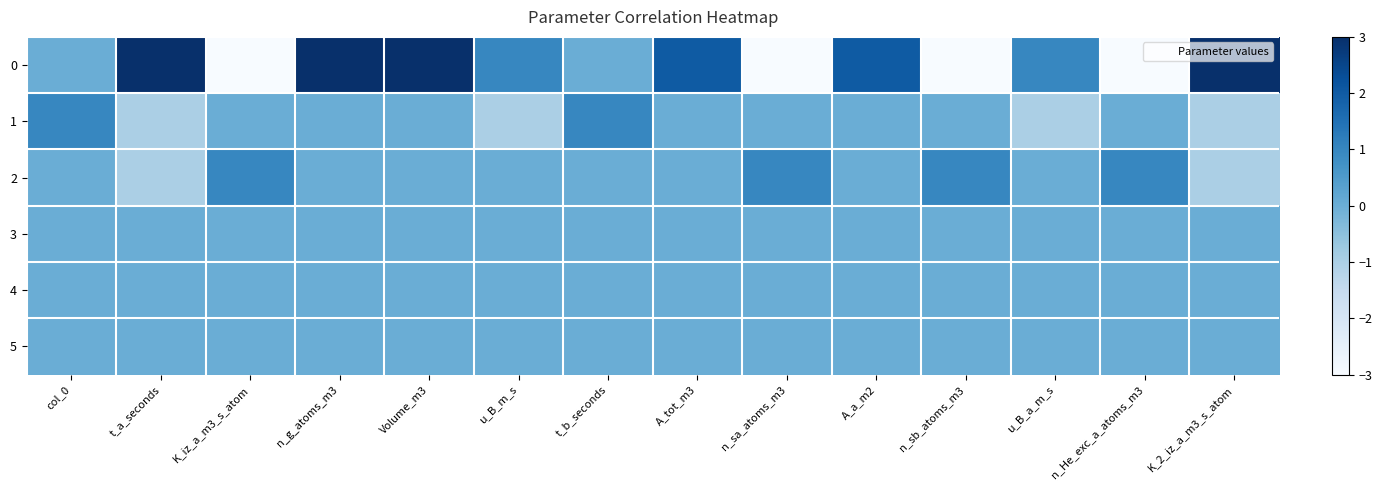

Reading left to right, list all the values displayed in this chart.

0: col_0=0	t_a_seconds=3	K_iz_a_m3_s_atom=-3	n_g_atoms_m3=3	Volume_m3=3	u_B_m_s=1	t_b_seconds=0	A_tot_m3=2	n_sa_atoms_m3=-3	A_a_m2=2	n_sb_atoms_m3=-3	u_B_a_m_s=1	n_He_exc_a_atoms_m3=-3	K_2_iz_a_m3_s_atom=3
1: col_0=1	t_a_seconds=-1	K_iz_a_m3_s_atom=0	n_g_atoms_m3=0	Volume_m3=0	u_B_m_s=-1	t_b_seconds=1	A_tot_m3=0	n_sa_atoms_m3=0	A_a_m2=0	n_sb_atoms_m3=0	u_B_a_m_s=-1	n_He_exc_a_atoms_m3=0	K_2_iz_a_m3_s_atom=-1
2: col_0=0	t_a_seconds=-1	K_iz_a_m3_s_atom=1	n_g_atoms_m3=0	Volume_m3=0	u_B_m_s=0	t_b_seconds=0	A_tot_m3=0	n_sa_atoms_m3=1	A_a_m2=0	n_sb_atoms_m3=1	u_B_a_m_s=0	n_He_exc_a_atoms_m3=1	K_2_iz_a_m3_s_atom=-1
3: col_0=0	t_a_seconds=0	K_iz_a_m3_s_atom=0	n_g_atoms_m3=0	Volume_m3=0	u_B_m_s=0	t_b_seconds=0	A_tot_m3=0	n_sa_atoms_m3=0	A_a_m2=0	n_sb_atoms_m3=0	u_B_a_m_s=0	n_He_exc_a_atoms_m3=0	K_2_iz_a_m3_s_atom=0
4: col_0=0	t_a_seconds=0	K_iz_a_m3_s_atom=0	n_g_atoms_m3=0	Volume_m3=0	u_B_m_s=0	t_b_seconds=0	A_tot_m3=0	n_sa_atoms_m3=0	A_a_m2=0	n_sb_atoms_m3=0	u_B_a_m_s=0	n_He_exc_a_atoms_m3=0	K_2_iz_a_m3_s_atom=0
5: col_0=0	t_a_seconds=0	K_iz_a_m3_s_atom=0	n_g_atoms_m3=0	Volume_m3=0	u_B_m_s=0	t_b_seconds=0	A_tot_m3=0	n_sa_atoms_m3=0	A_a_m2=0	n_sb_atoms_m3=0	u_B_a_m_s=0	n_He_exc_a_atoms_m3=0	K_2_iz_a_m3_s_atom=0